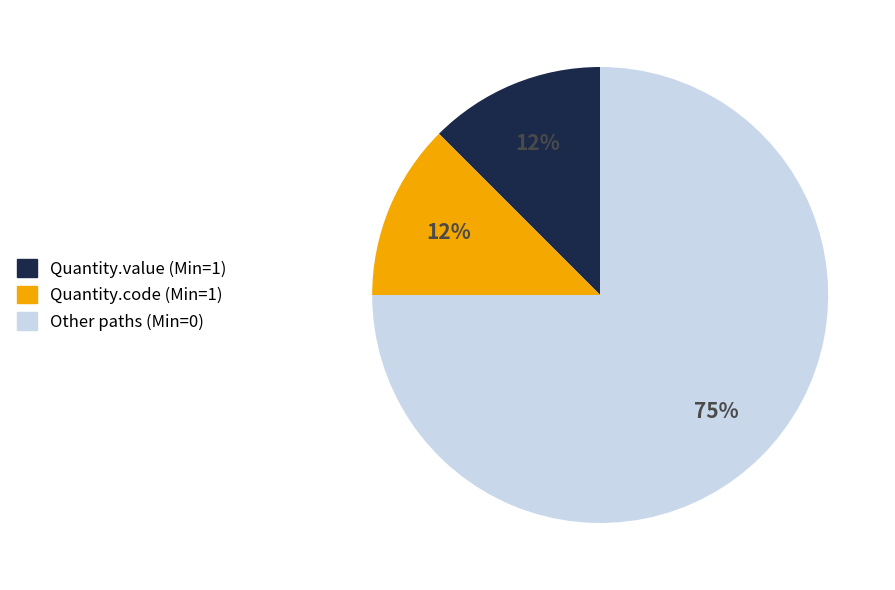

Is there a majority slice in this chart?

Yes